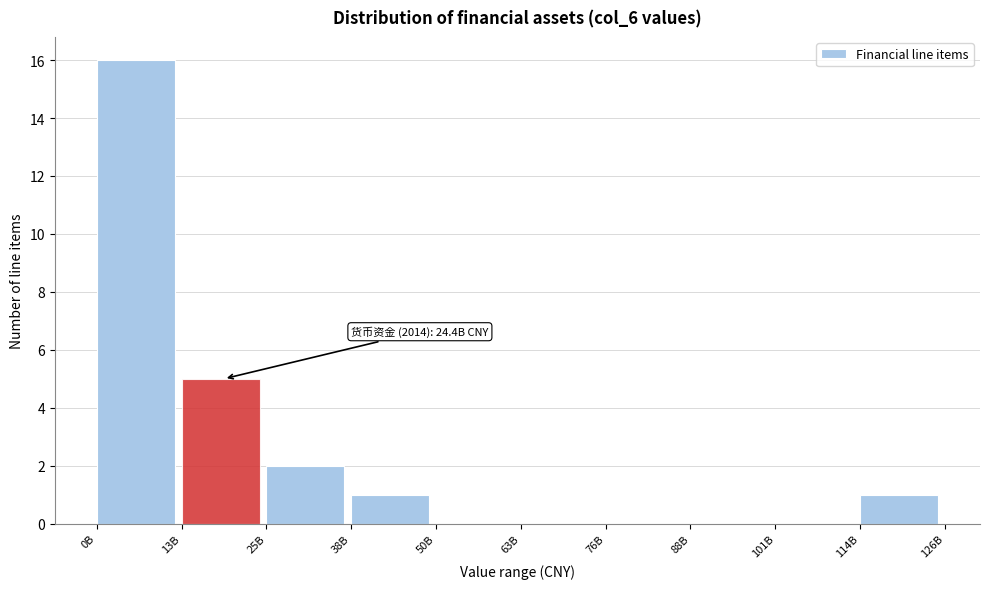

Reading left to right, extract all data points from this chart.

0B=16	13B=5	25B=2	38B=1	50B=0	63B=0	76B=0	88B=0	101B=0	114B=1